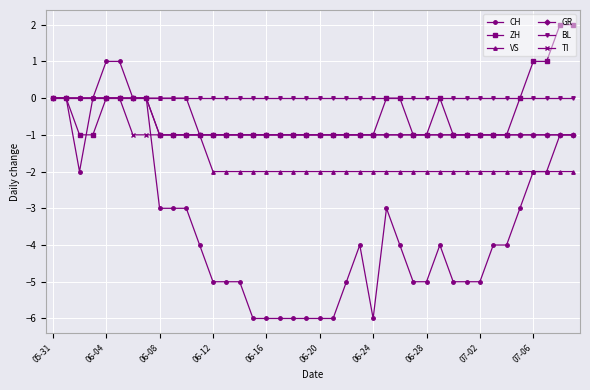

Reading left to right, list all the values displayed in this chart.

CH: 0	0	-2	0	1	1	0	0	-3	-3	-3	-4	-5	-5	-5	-6	-6	-6	-6	-6	-6	-6	-5	-4	-6	-3	-4	-5	-5	-4	-5	-5	-5	-4	-4	-3	-2	-2	-1	-1
ZH: 0	0	-1	-1	0	0	0	0	-1	-1	-1	-1	-1	-1	-1	-1	-1	-1	-1	-1	-1	-1	-1	-1	-1	0	0	-1	-1	0	-1	-1	-1	-1	-1	0	1	1	2	2
VS: 0	0	0	0	0	0	0	0	0	0	0	-1	-2	-2	-2	-2	-2	-2	-2	-2	-2	-2	-2	-2	-2	-2	-2	-2	-2	-2	-2	-2	-2	-2	-2	-2	-2	-2	-2	-2
GR: 0	0	0	0	0	0	0	0	-1	-1	-1	-1	-1	-1	-1	-1	-1	-1	-1	-1	-1	-1	-1	-1	-1	-1	-1	-1	-1	-1	-1	-1	-1	-1	-1	-1	-1	-1	-1	-1
BL: 0	0	0	0	0	0	0	0	0	0	0	0	0	0	0	0	0	0	0	0	0	0	0	0	0	0	0	0	0	0	0	0	0	0	0	0	0	0	0	0
TI: 0	0	0	0	0	0	-1	-1	-1	-1	-1	-1	-1	-1	-1	-1	-1	-1	-1	-1	-1	-1	-1	-1	-1	-1	-1	-1	-1	-1	-1	-1	-1	-1	-1	-1	-1	-1	-1	-1